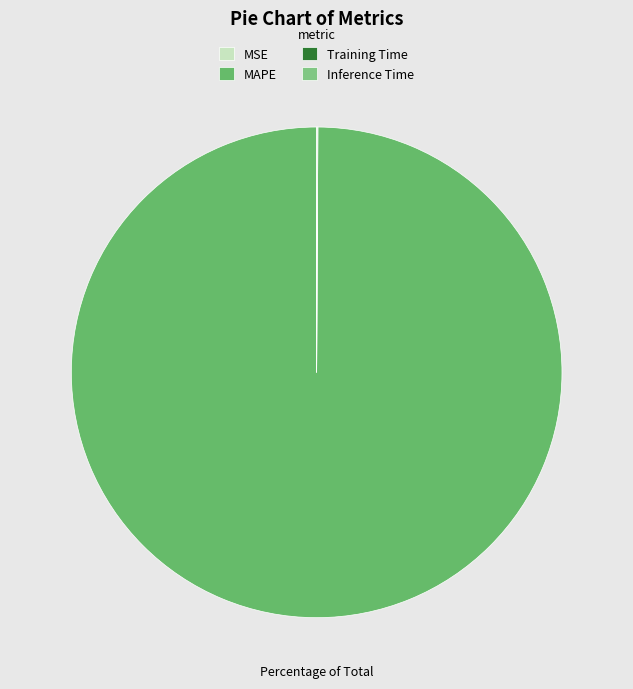

Rank the categories by value from lowest to highest.

MSE, Inference Time, Training Time, MAPE